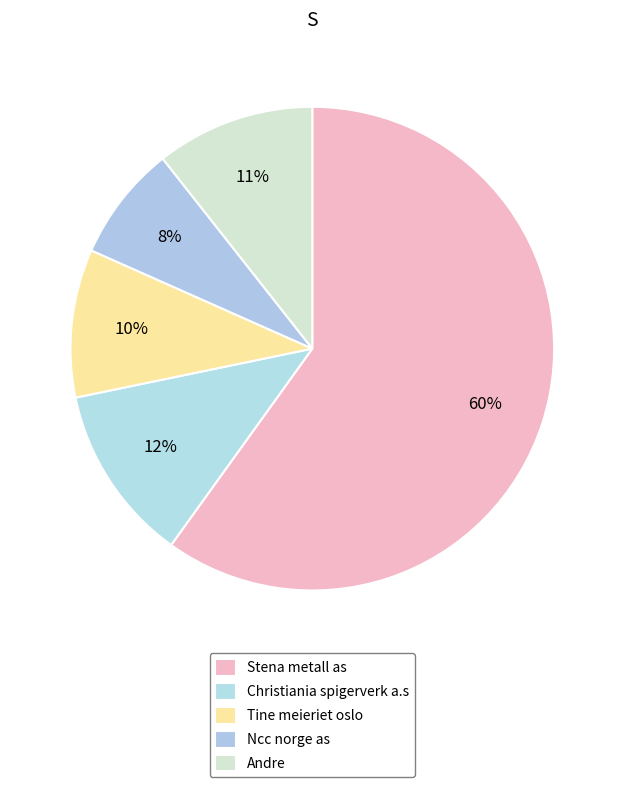

Between Christiania spigerverk a.s and Stena metall as, which is larger?

Stena metall as